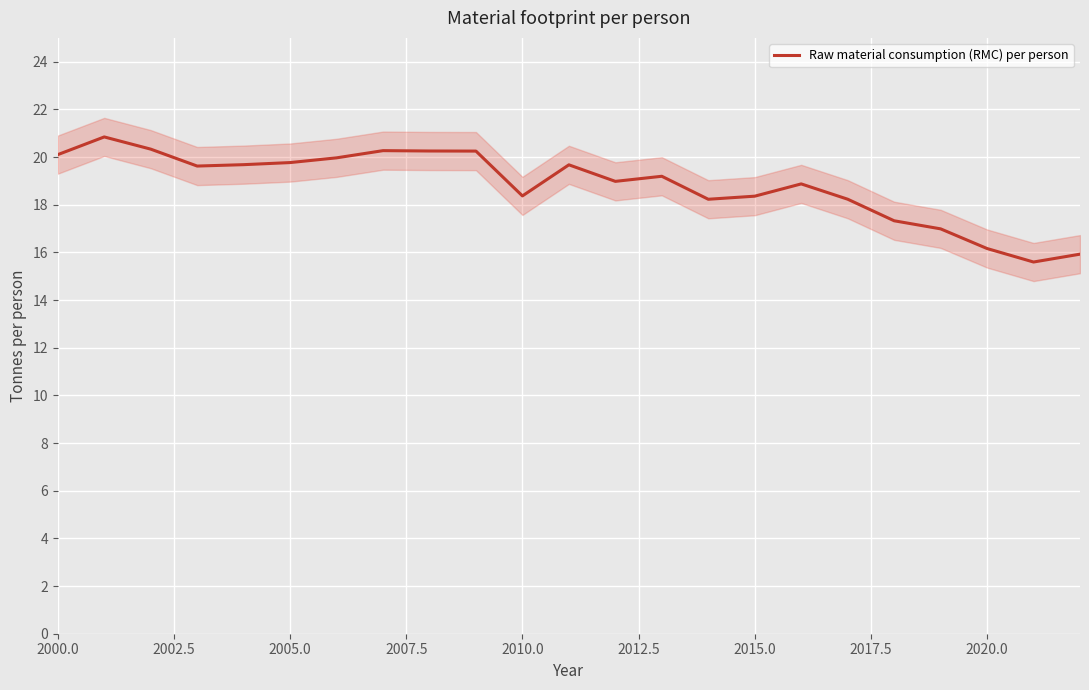

Count the number of categories in the chart.

23